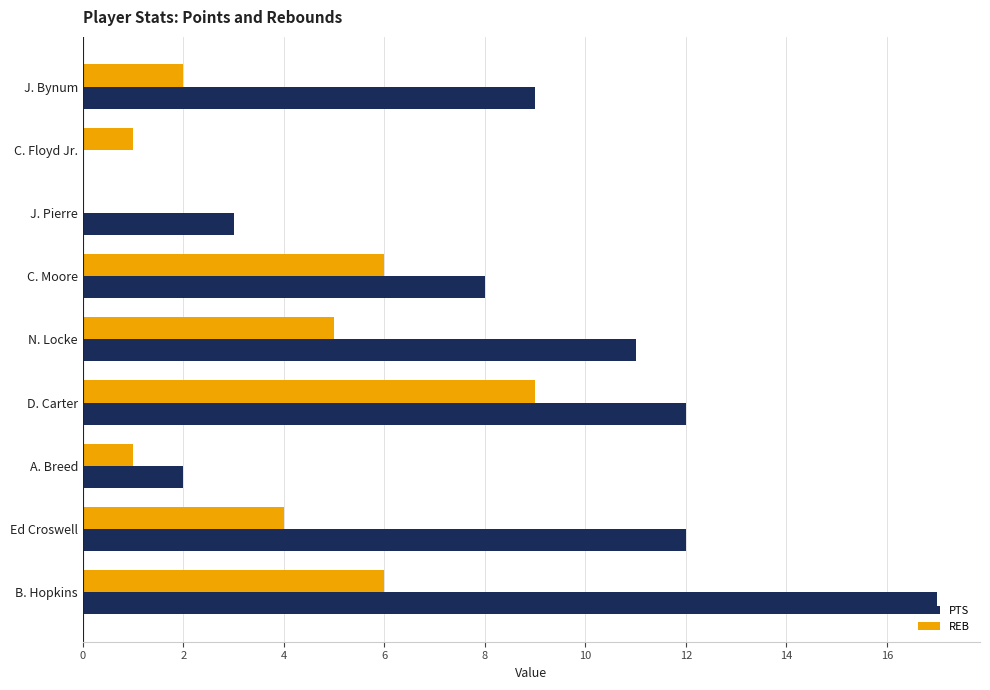

Between Ed Croswell and A. Breed, which series saw the biggest shift?

PTS